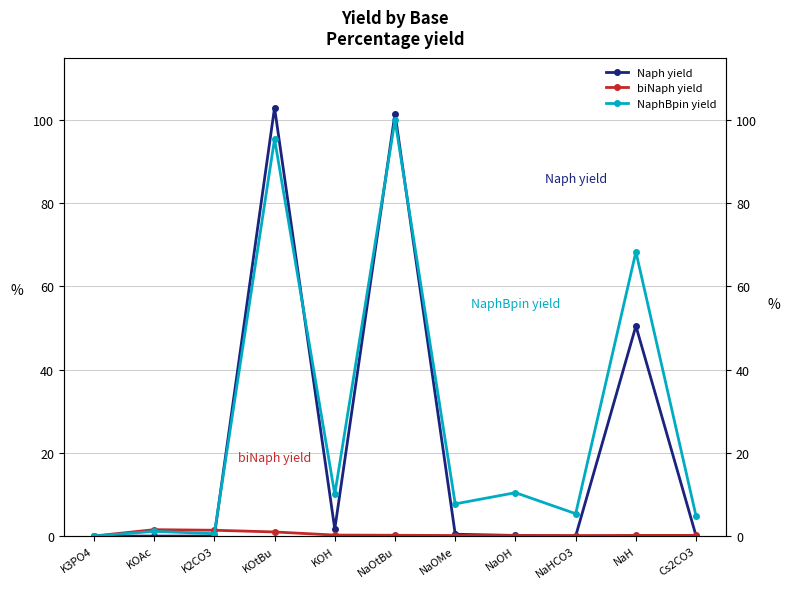

How many values in the biNaph yield series exceed 0?

10